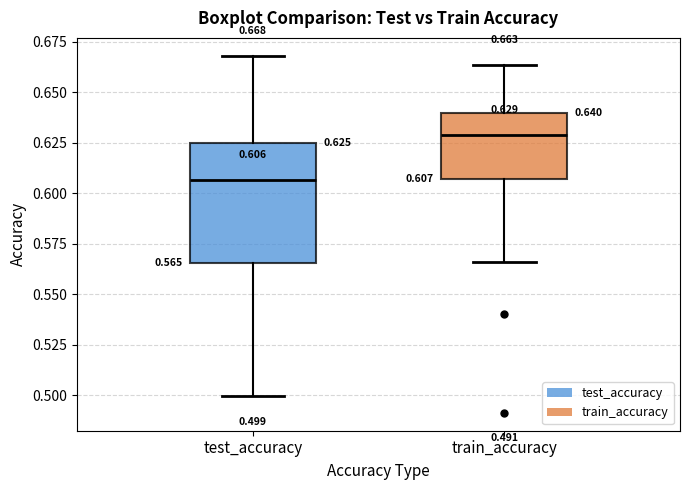

Which box is the tallest, from its lower edge to its upper edge?

test_accuracy